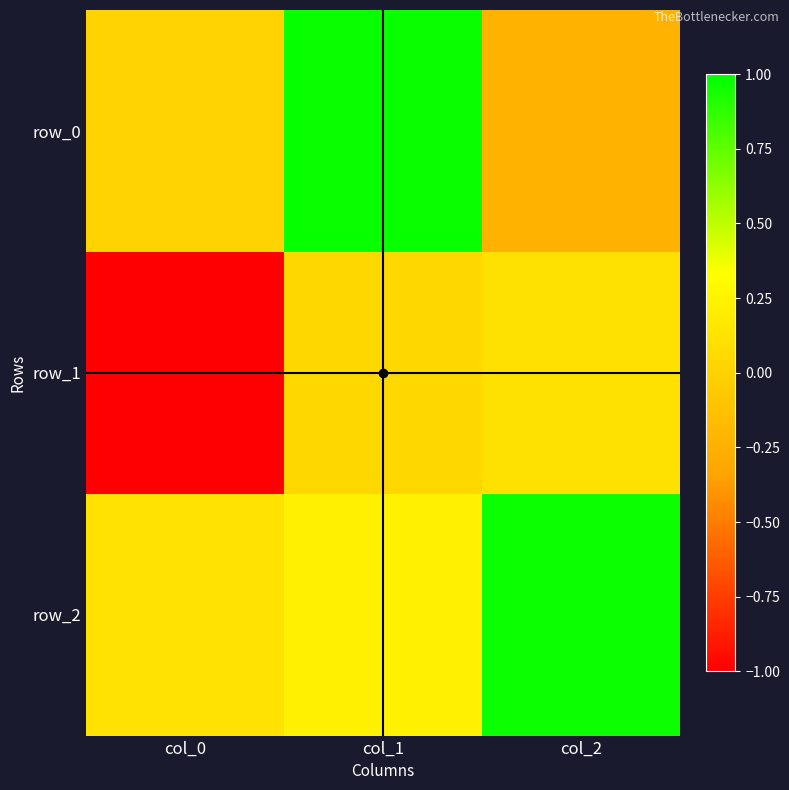

Reading left to right, extract all data points from this chart.

row_0: col_0=0.0	col_1=1.0	col_2=-0.2
row_1: col_0=-1.0	col_1=0.0	col_2=0.1
row_2: col_0=0.1	col_1=0.2	col_2=1.0